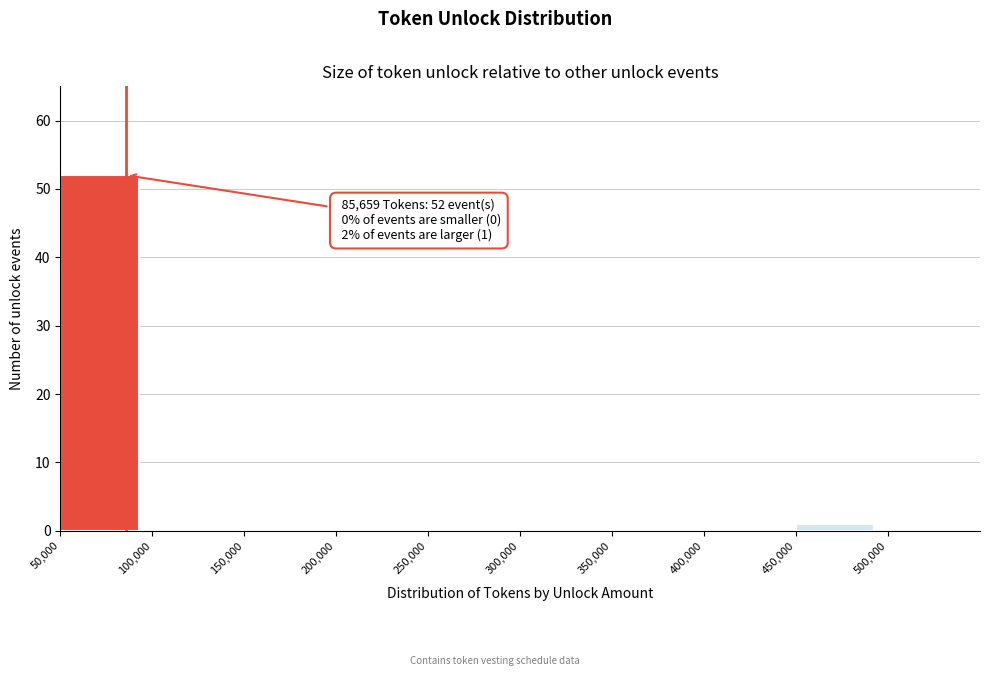

Which range on the x-axis has the tallest bar?

50000 to 100000